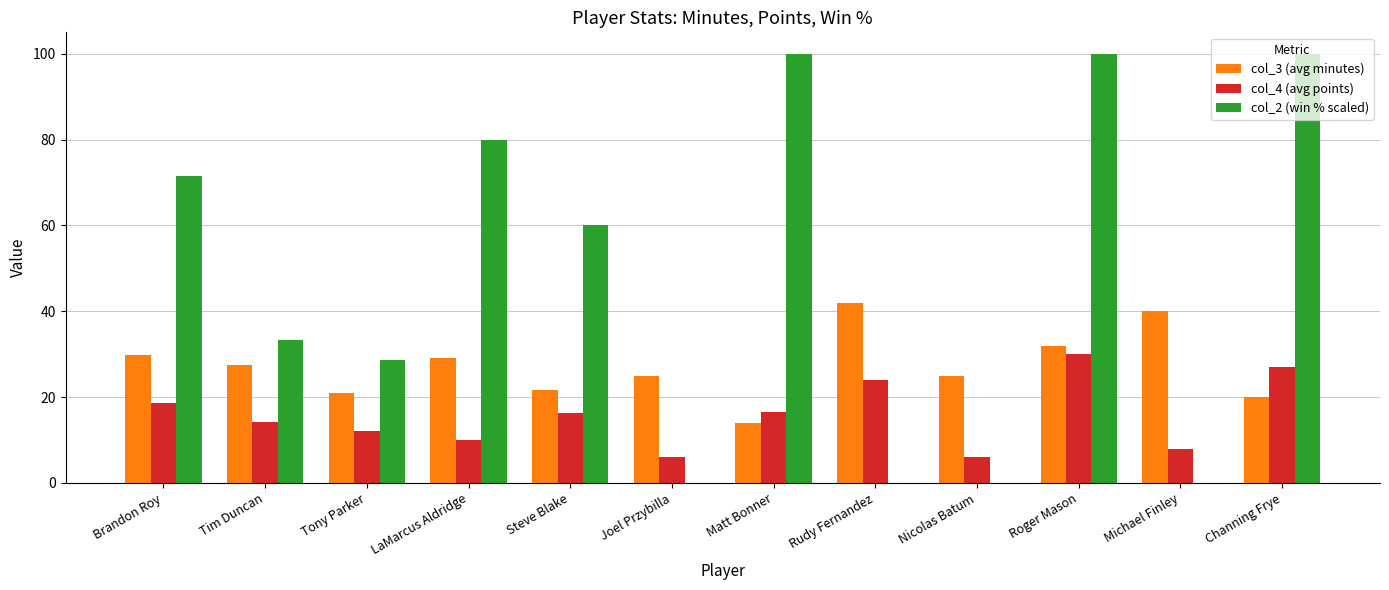

Which series changed the most between LaMarcus Aldridge and Nicolas Batum?

col_2 (win % scaled)